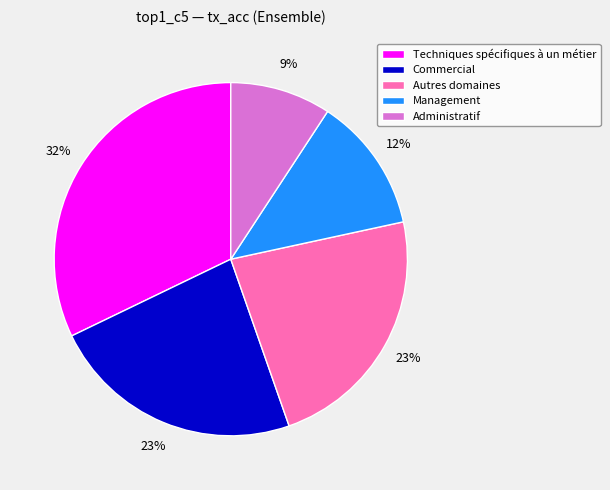

Is the sum of Administratif and Techniques spécifiques à un métier greater than half?

No